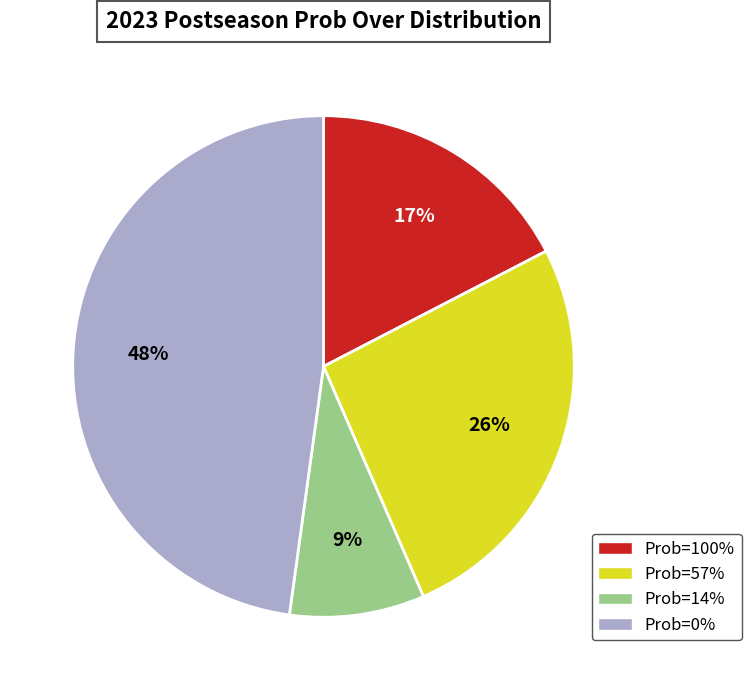

Does any single category account for the majority?

No